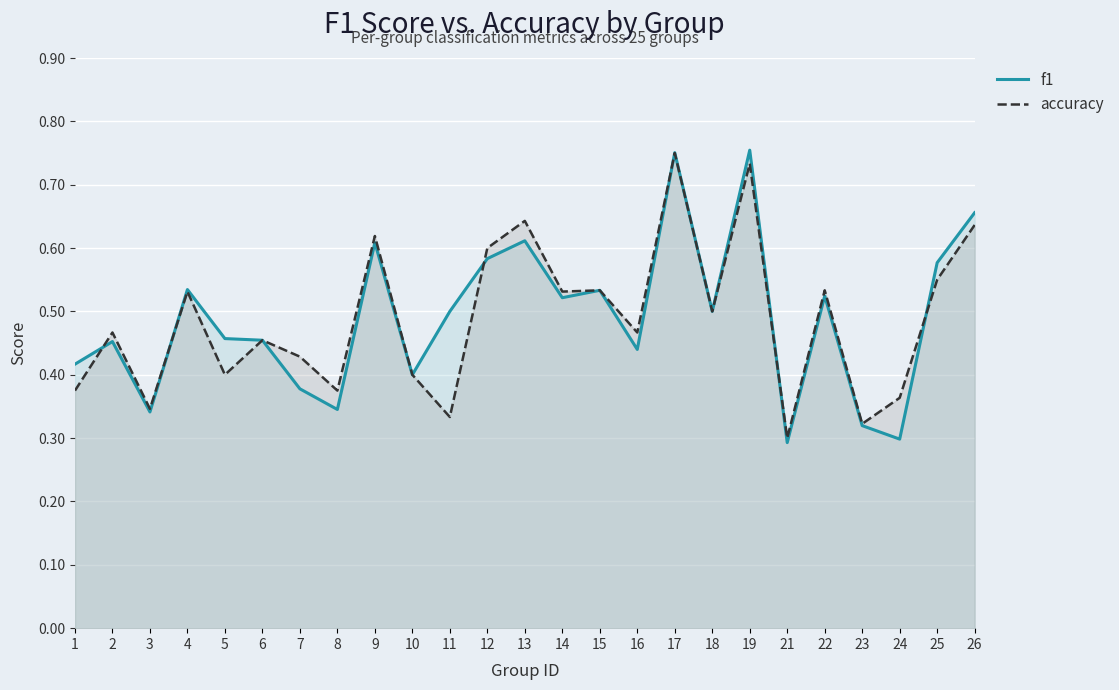

Count the f1 values in the range 0 to 1.

25